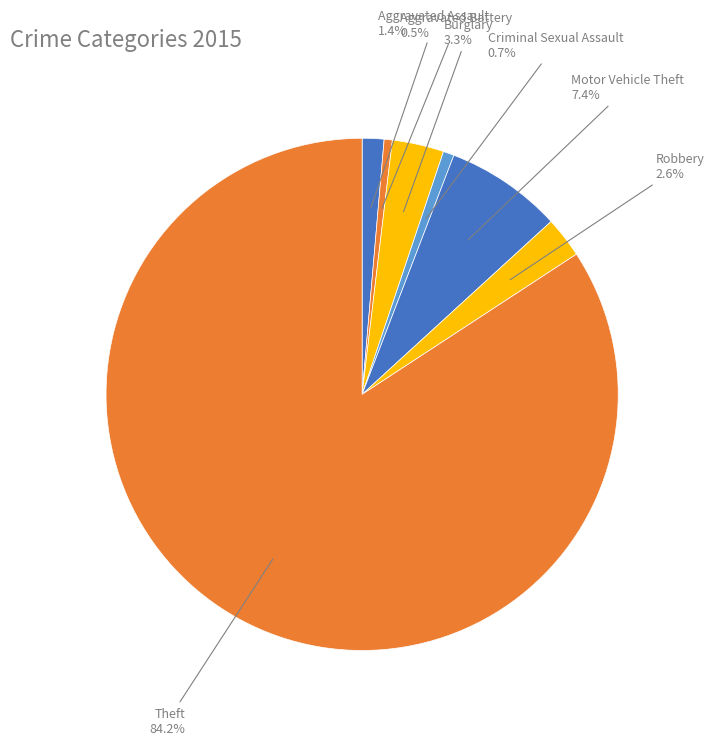

What percentage is NOT represented by Aggravated Battery?

99.5%